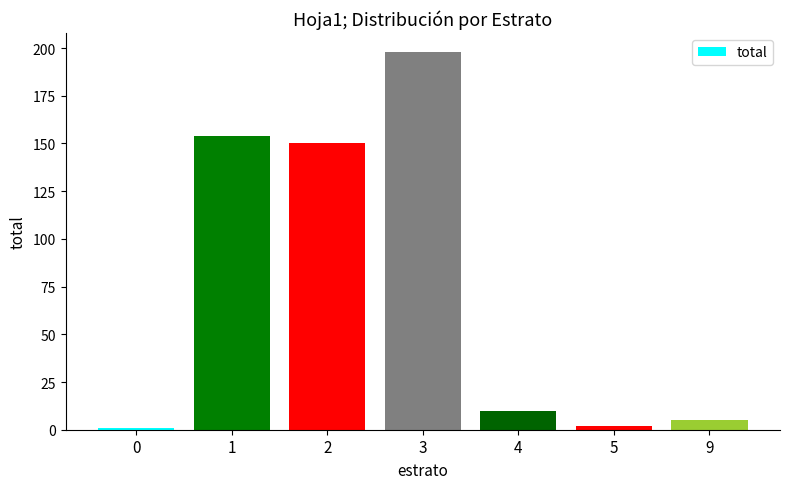

Are the bars horizontal?

No